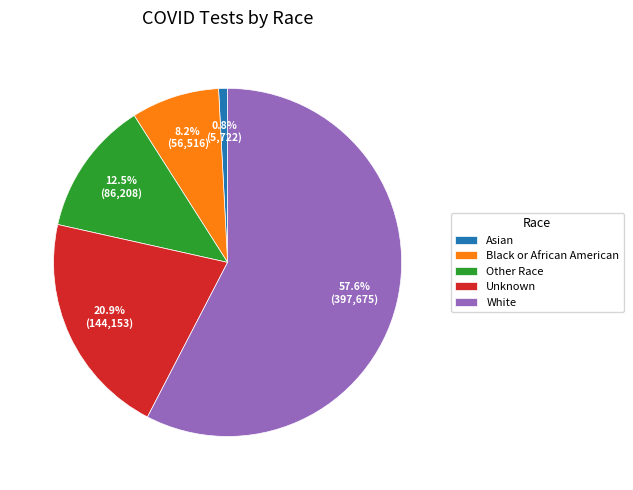

Is there a majority slice in this chart?

Yes